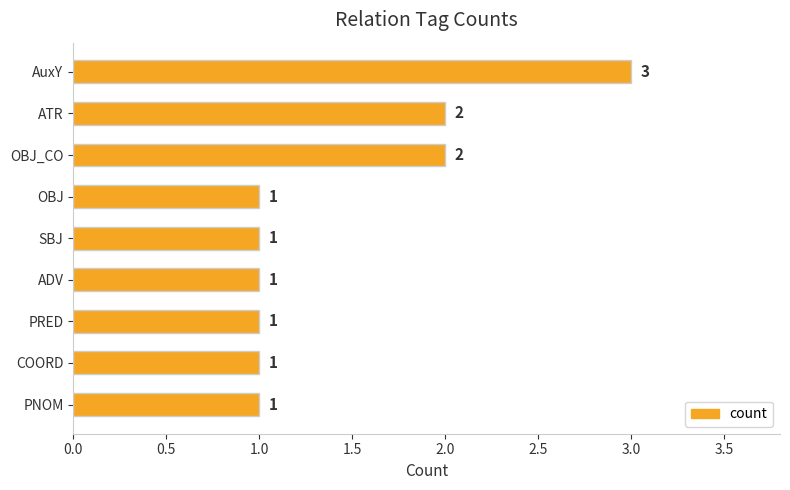

Reading top to bottom, extract all data points from this chart.

AuxY=3	ATR=2	OBJ_CO=2	OBJ=1	SBJ=1	ADV=1	PRED=1	COORD=1	PNOM=1